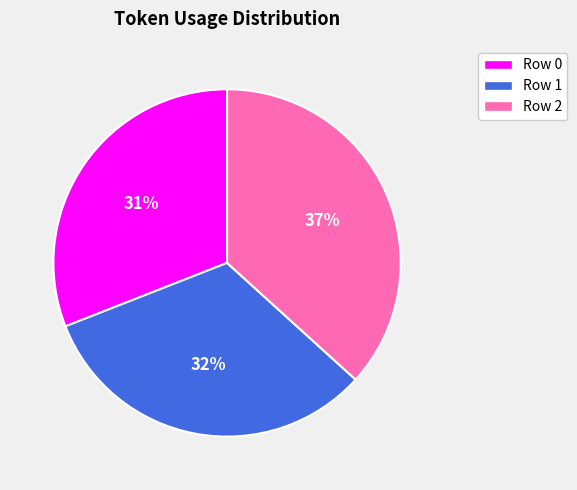

Which category has the smallest portion of the pie?

Row 0